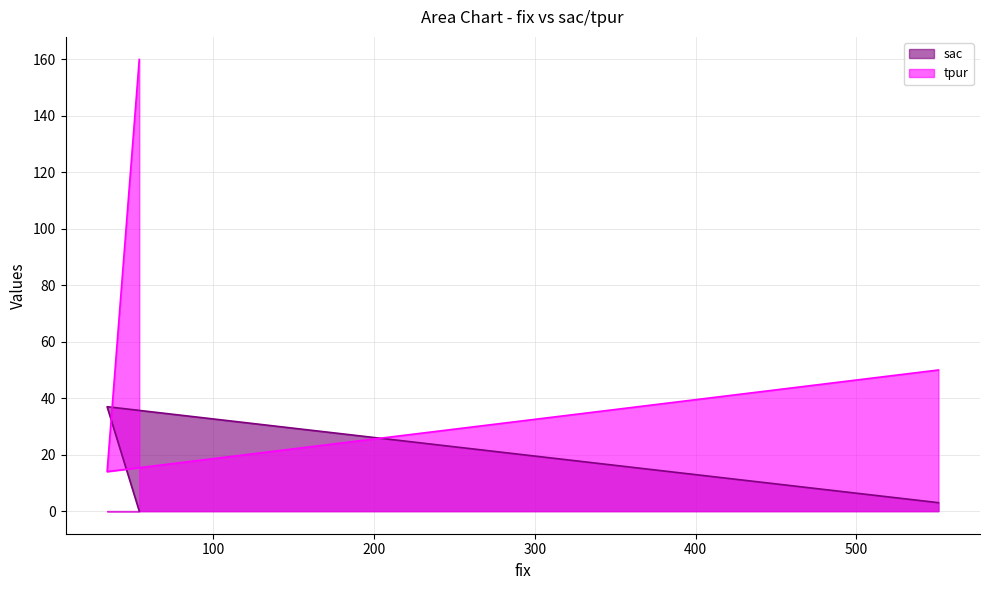

At which label is tpur closest to 87?

551